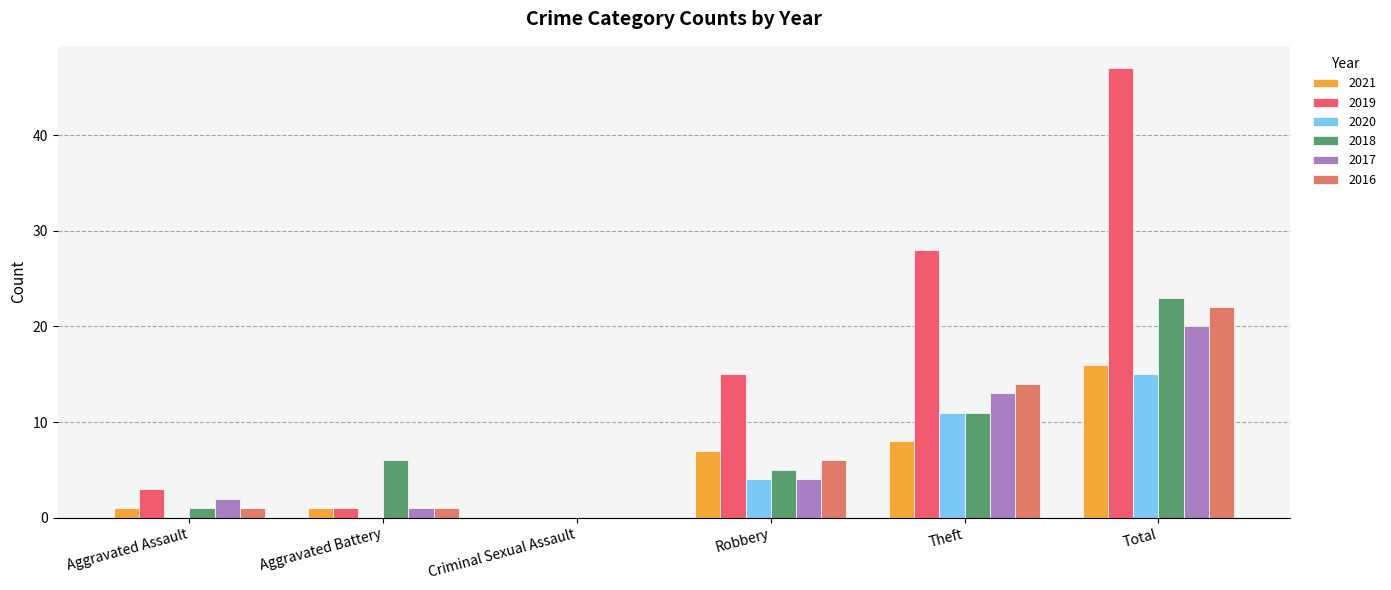

Is the value of 2019 at Robbery greater than the value of 2018 at Aggravated Assault?

Yes